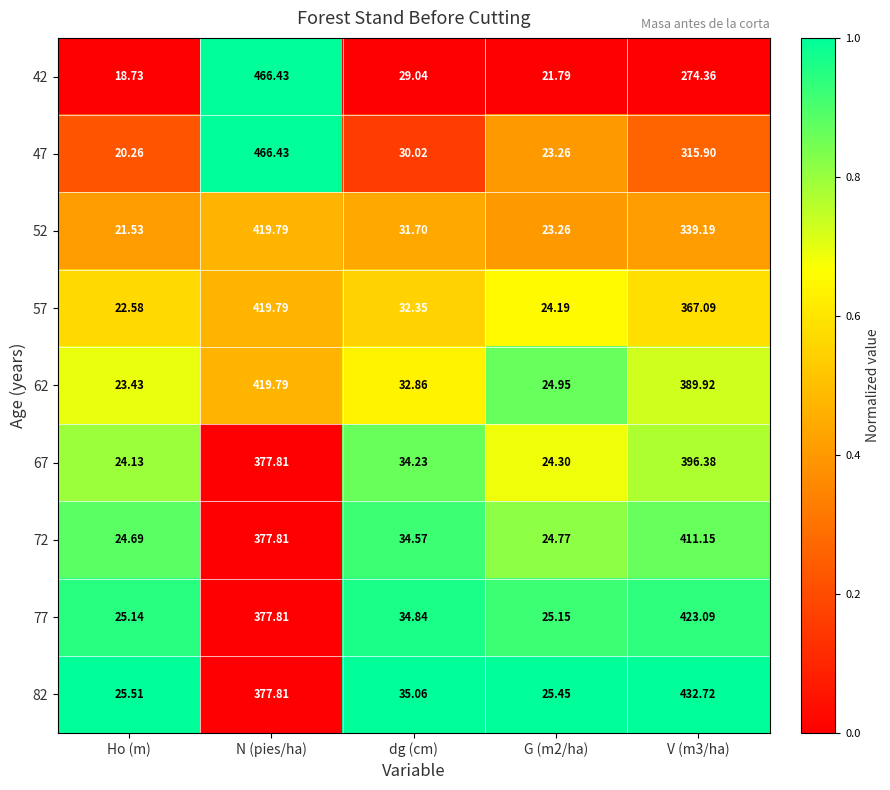

Which series changed the most between Ho (m) and N (pies/ha)?

42